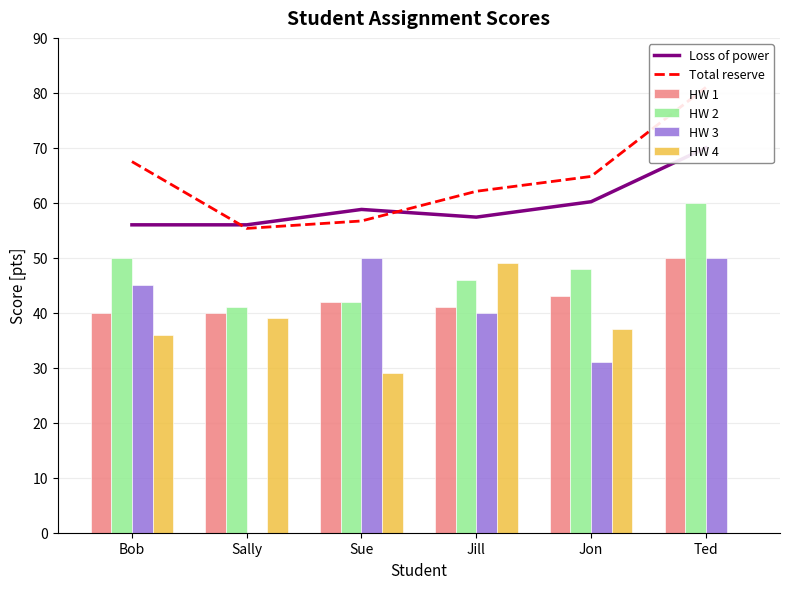

What is the greatest value displayed?

81.0